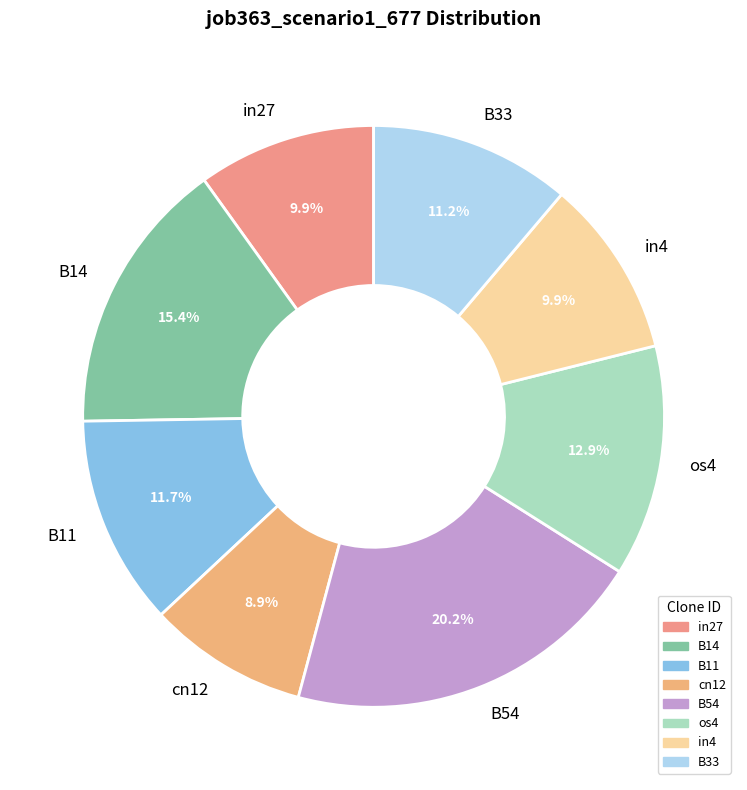

Is there a majority slice in this chart?

No